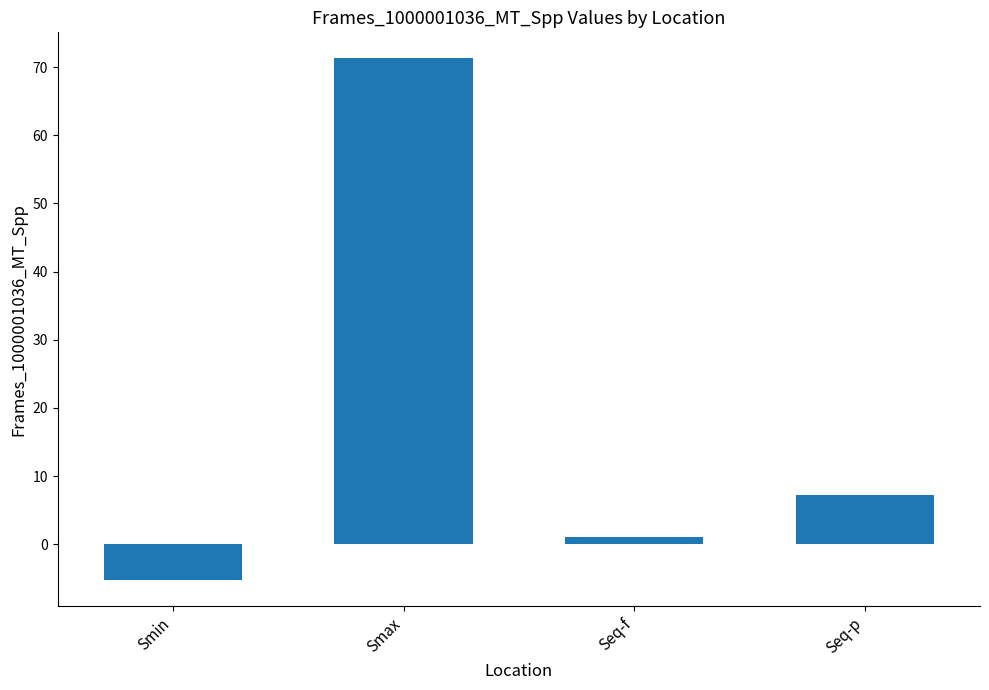

Which has a higher value, Smin or Seq-p?

Seq-p